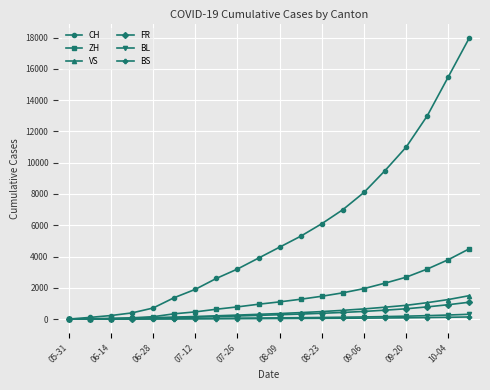

Count the number of categories in the chart.

20